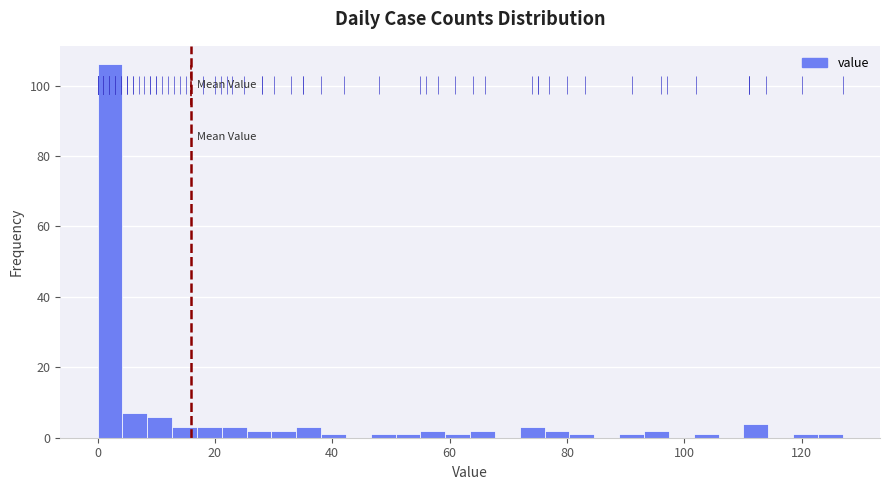

Read against the x-axis, roughly where is the centre of the tallest bar?

2